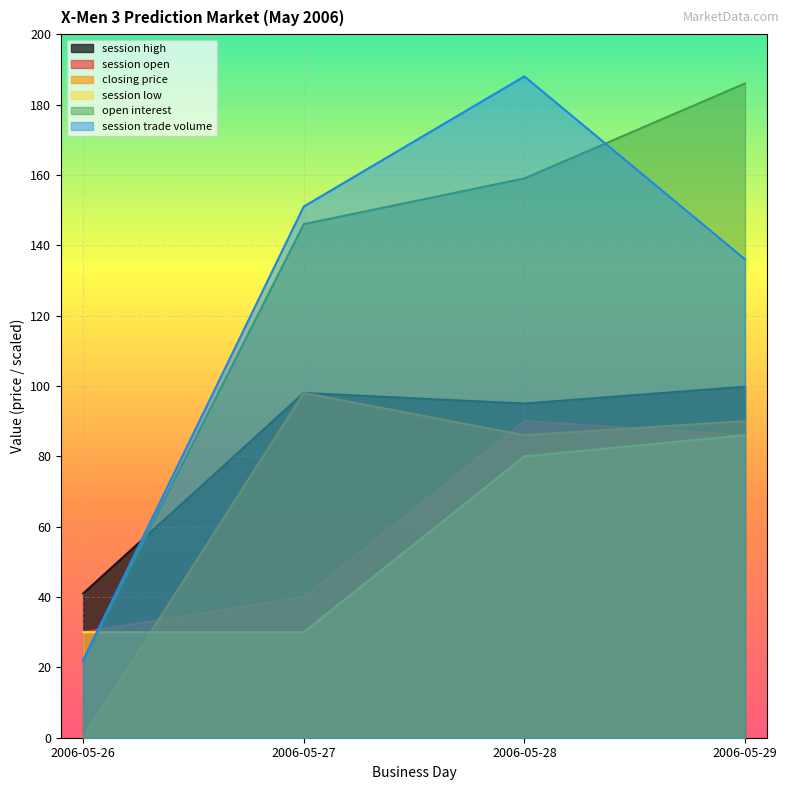

Reading right to left, extract all data points from this chart.

session open: 2006-05-29=86.0	2006-05-28=90.0	2006-05-27=40.0	2006-05-26=30.0
session high: 2006-05-29=99.8	2006-05-28=95.0	2006-05-27=98.0	2006-05-26=41.0
session low: 2006-05-29=86.0	2006-05-28=80.0	2006-05-27=30.0	2006-05-26=30.0
closing price: 2006-05-29=90.0	2006-05-28=86.0	2006-05-27=98.0	2006-05-26=0.0
open interest: 2006-05-29=186.0	2006-05-28=159.0	2006-05-27=146.0	2006-05-26=22.0
session trade volume: 2006-05-29=136.0	2006-05-28=188.0	2006-05-27=151.0	2006-05-26=22.0